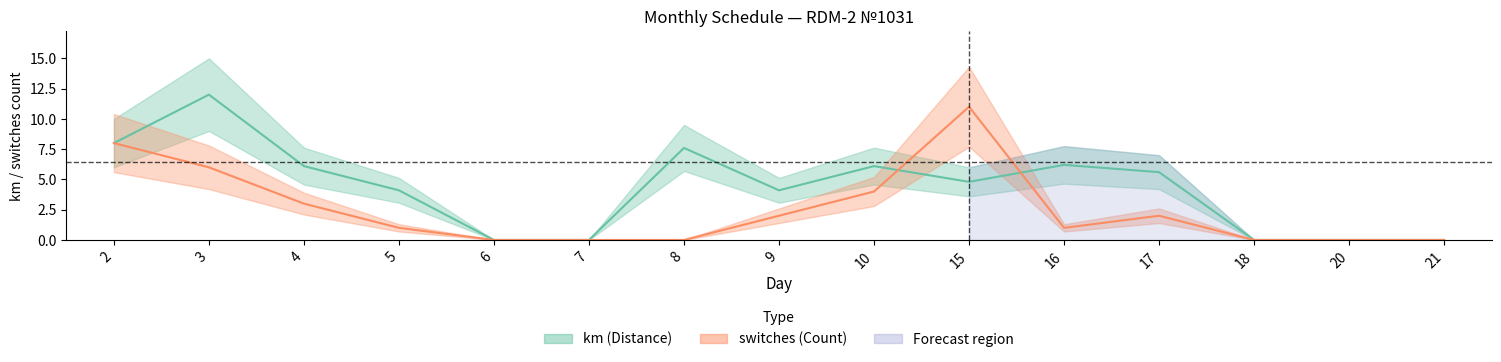

What is the value of the km point at the 8th from the left?

4.1